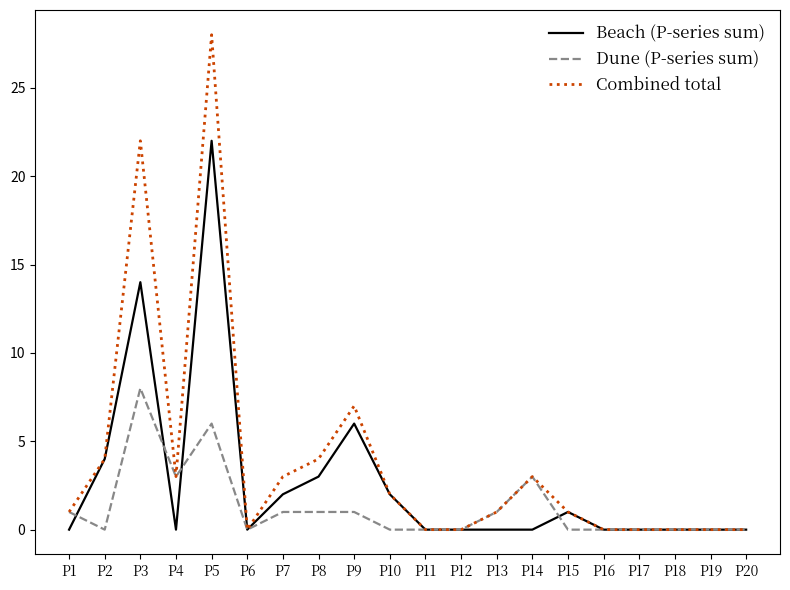

Rank the series by their maximum value, from highest to lowest.

Combined total, Beach (P-series sum), Dune (P-series sum)